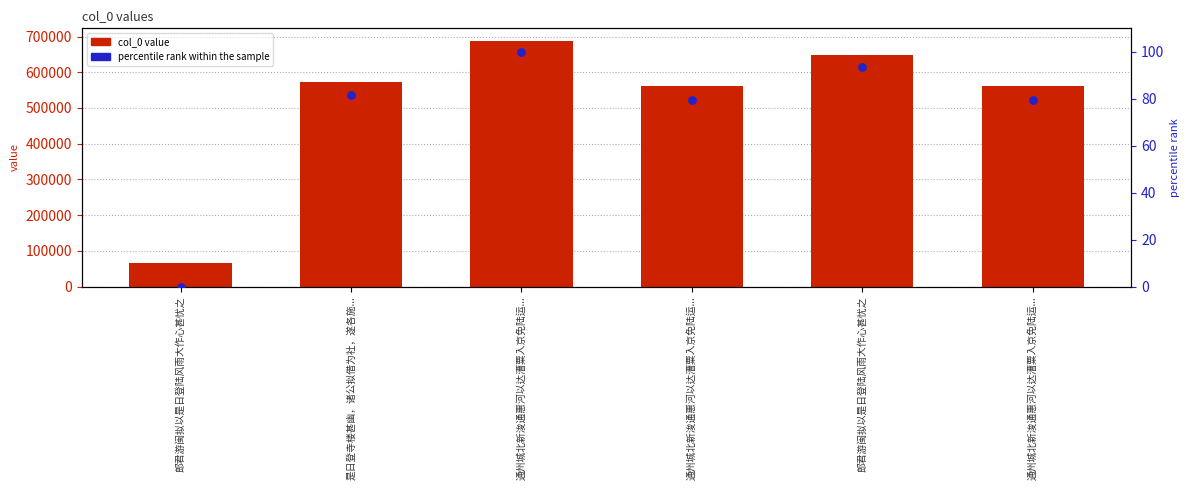

What are all the series names shown in the legend?

col_0 value, percentile rank within the sample